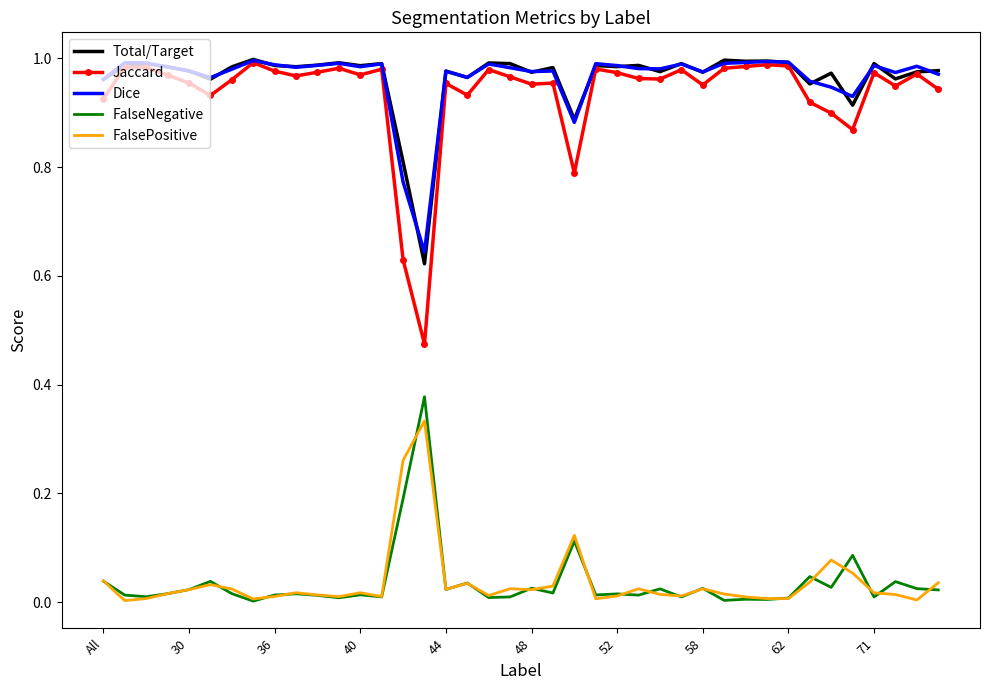

True or false: FalsePositive and Jaccard cross at least once.

False